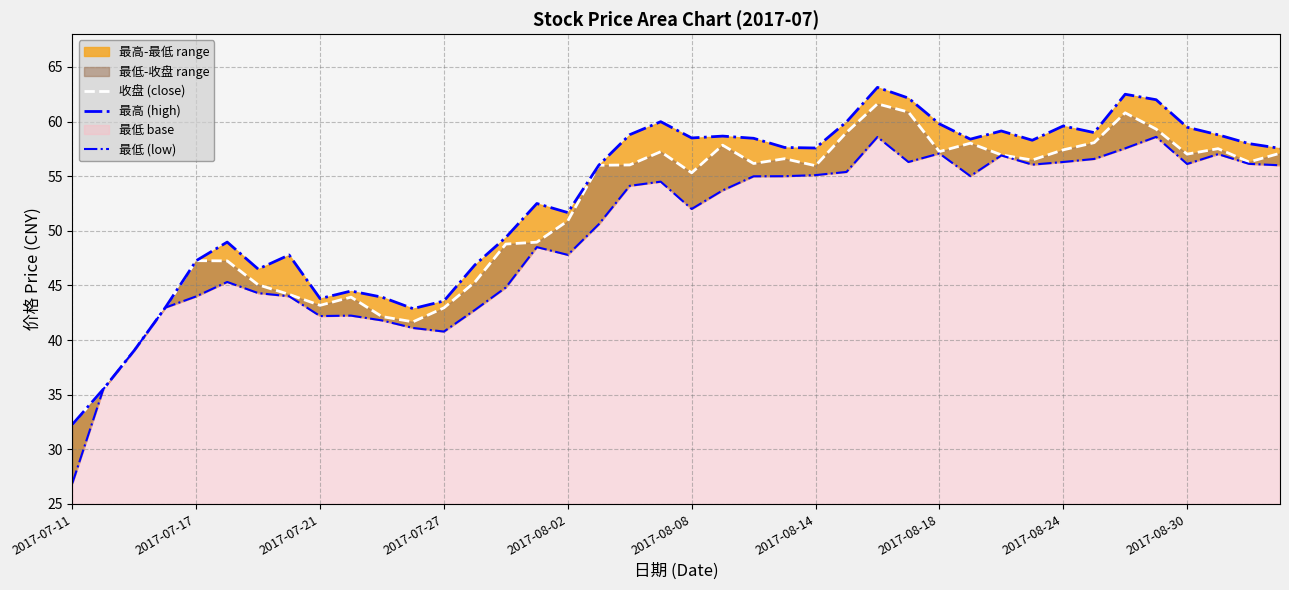

Is the value of 最低 (low) at 26 greater than the value of 最高 (high) at 2017-07-17?

Yes